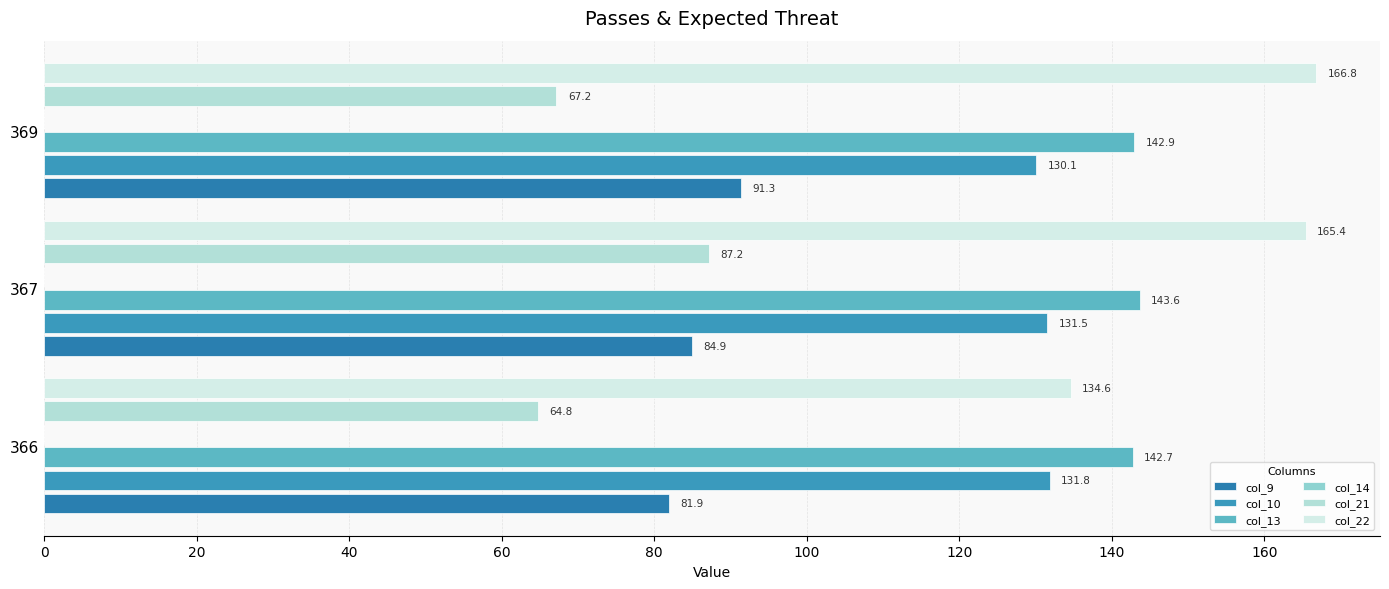

Is the value of col_13 at 366 greater than the value of col_9 at 366?

Yes